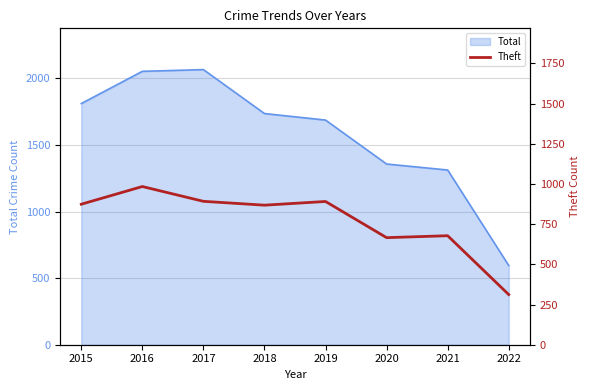

How many categories are shown in the chart?

8